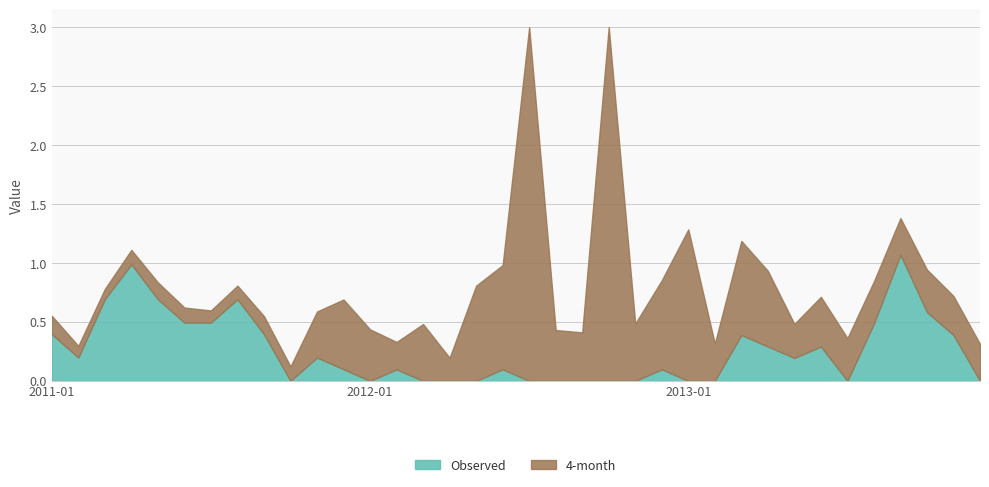

How many lines are shown in the chart?

2